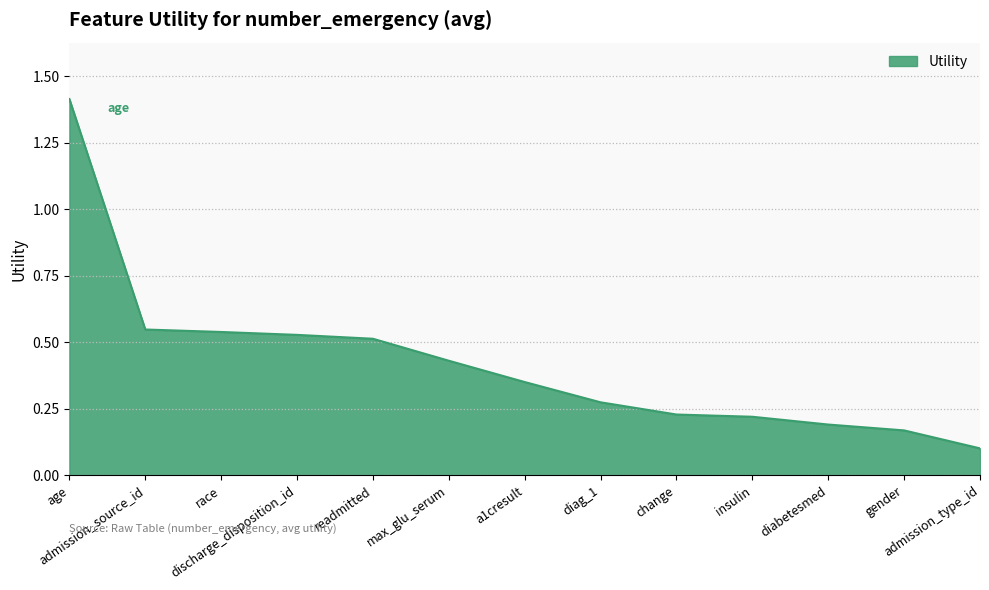

What is the minimum value shown in the chart?

0.1